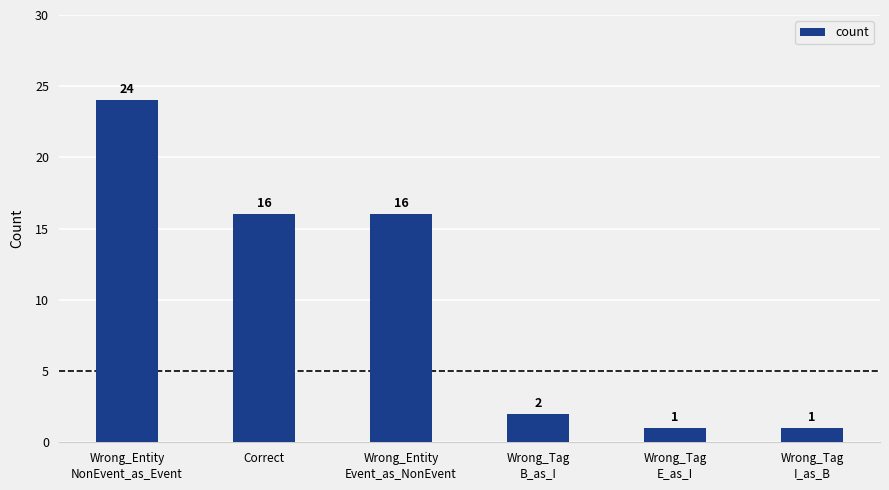

How many categories are shown in the chart?

6